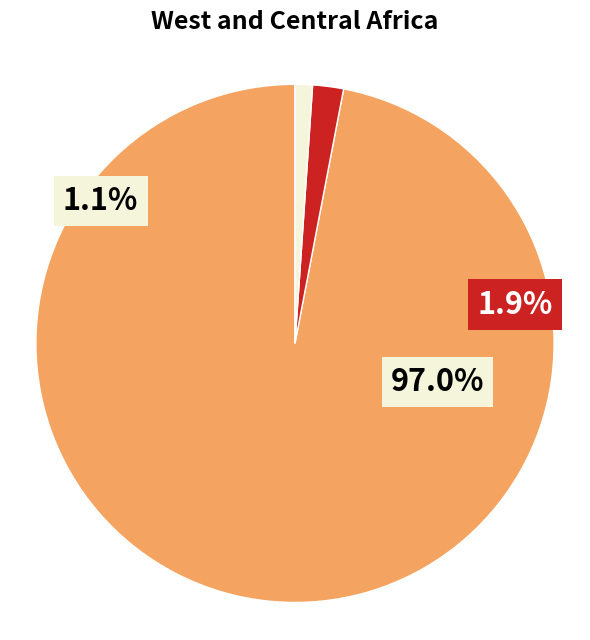

To the nearest percent, what percentage of the pie is SAM?

1%